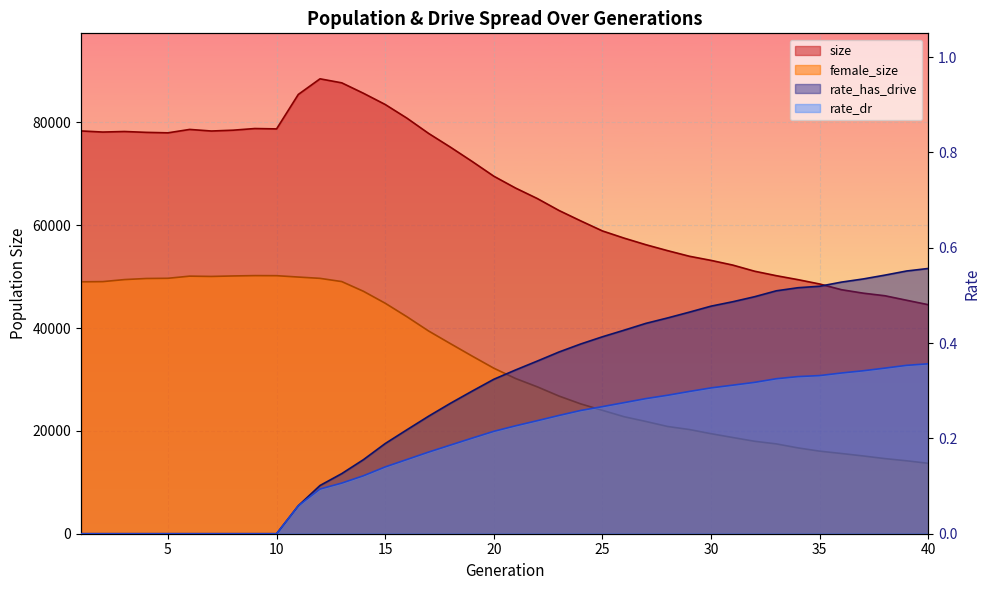

At which label is size closest to 66509?

21